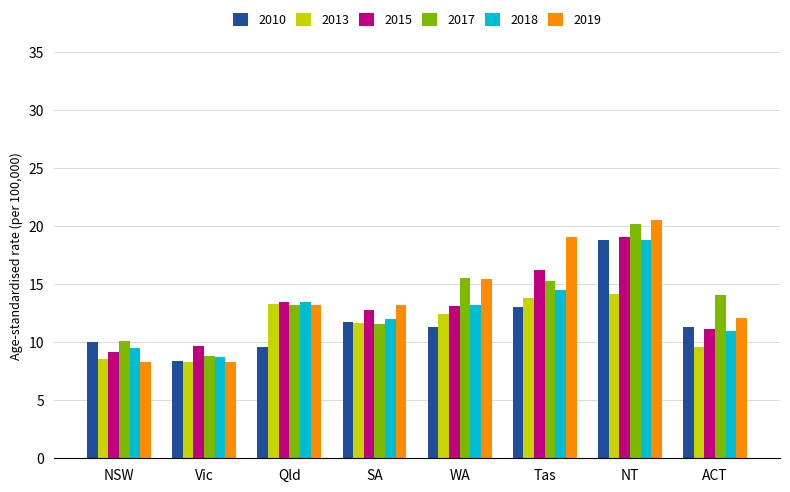

What is the sum of the 2017 values at NT and ACT?

34.3